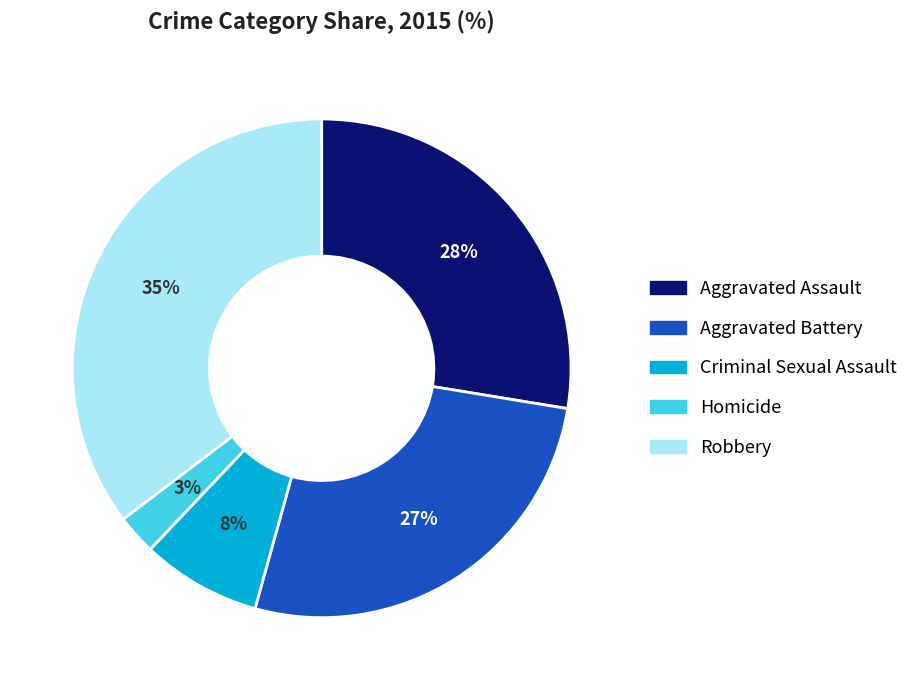

Which slice is the largest?

Robbery